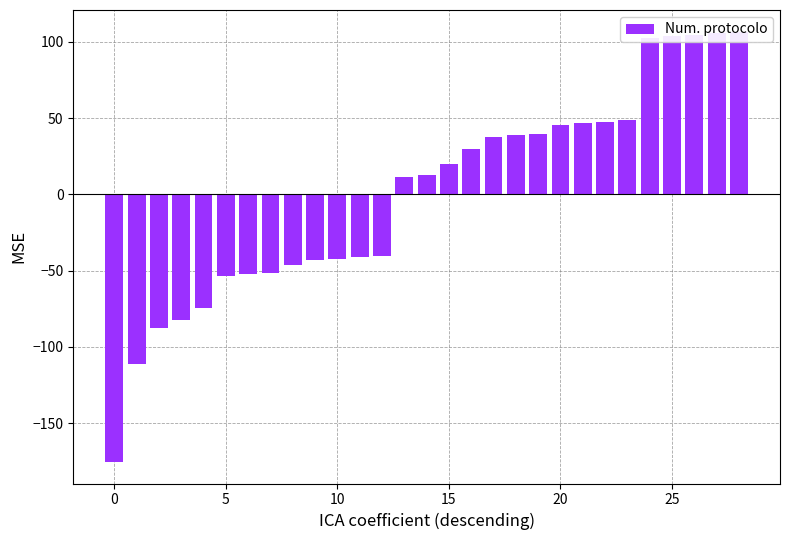

How many data points does each series have?

29